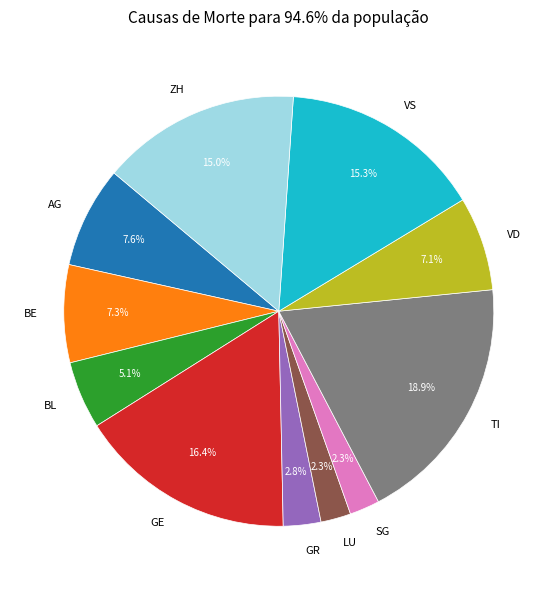

To the nearest percent, what is the average slice percentage?

9%